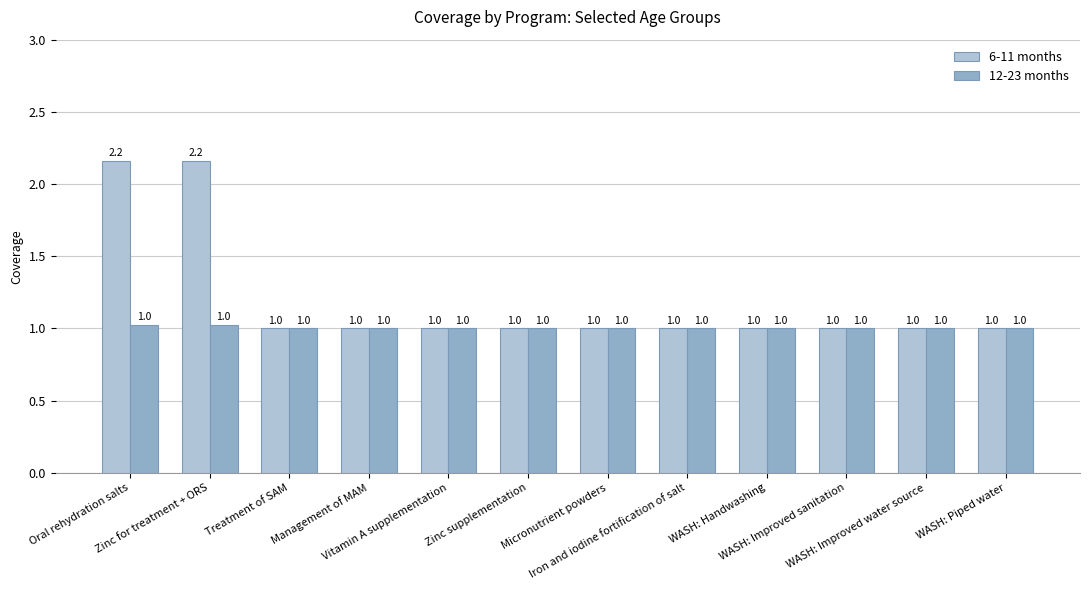

What is the minimum value for 6-11 months?

1.0